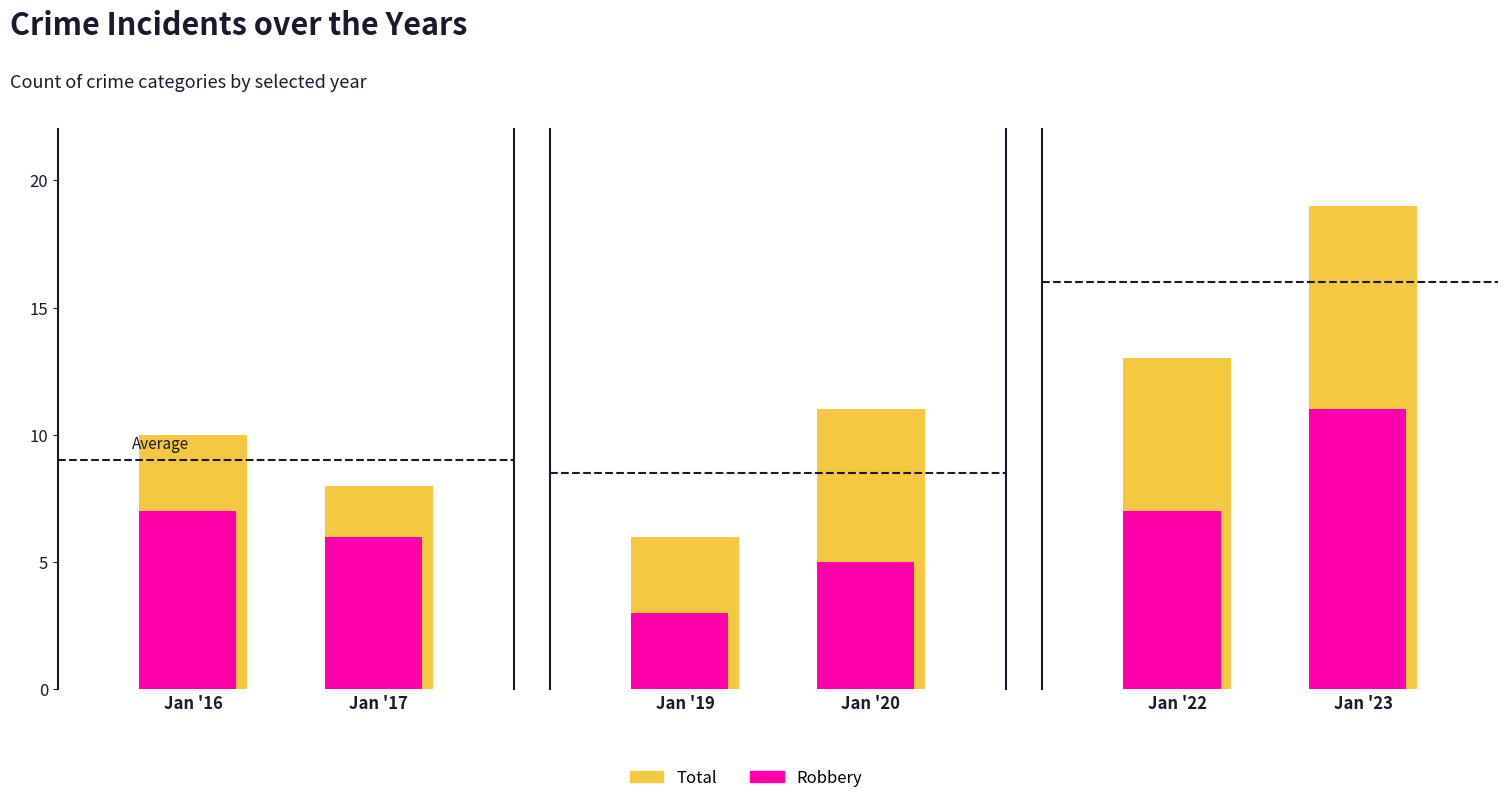

True or false: Robbery has a value of 6 at 2017.

True